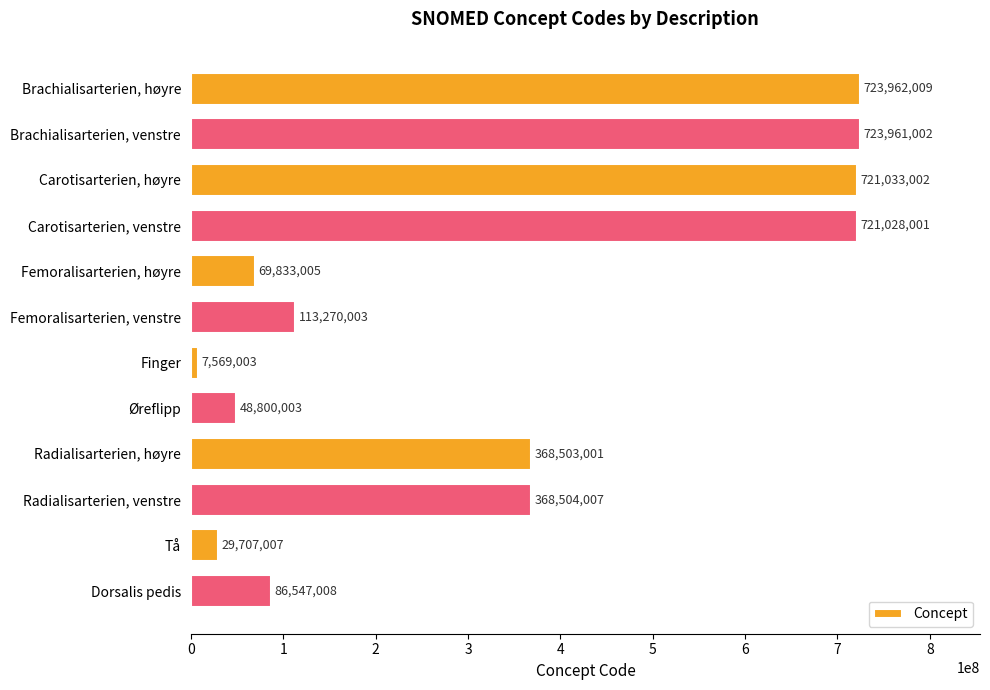

How many data points are less than 368503001?

6